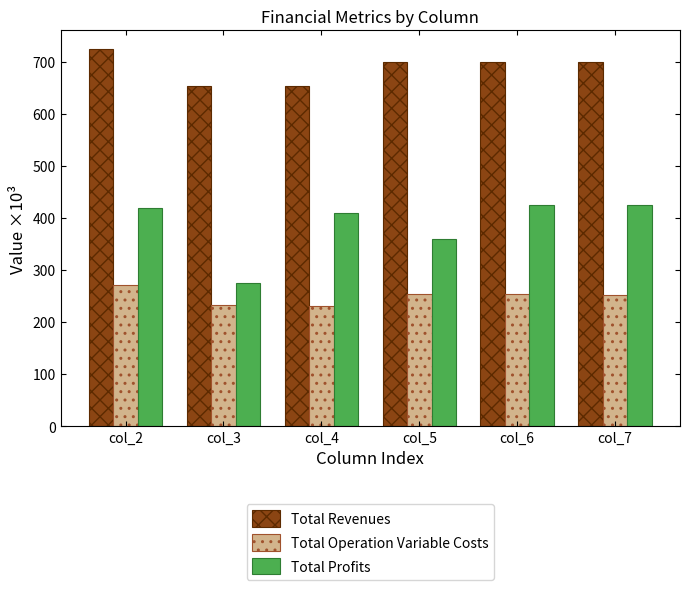

At which label does Total Revenues first exceed 699?

col_2